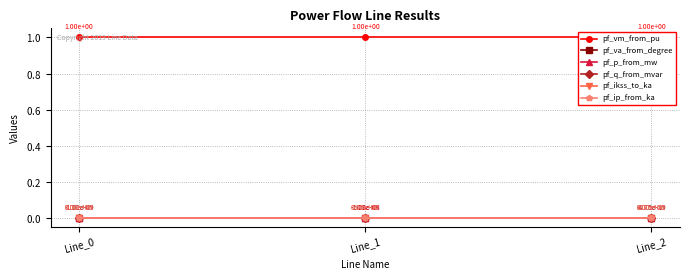

What is the spread (max minus min) of values at Line_2?

1.0